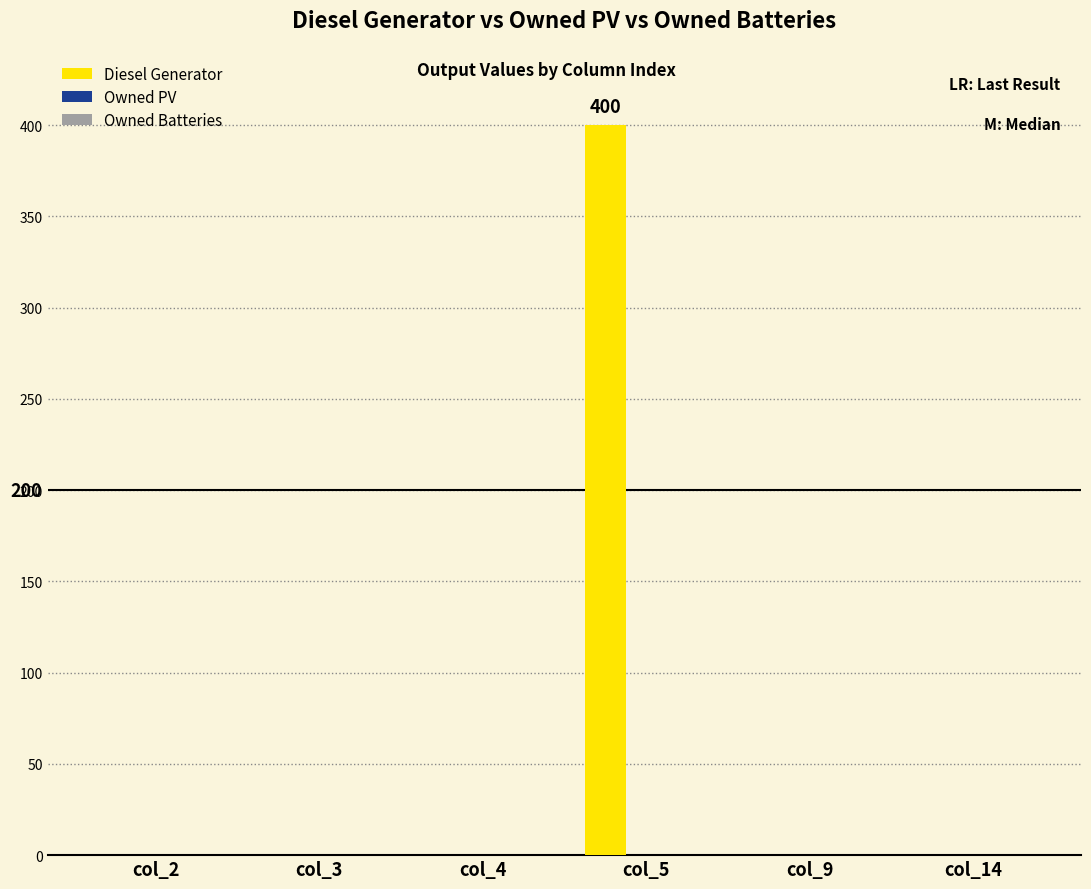

The value at col_14 is -245. True or false?

False